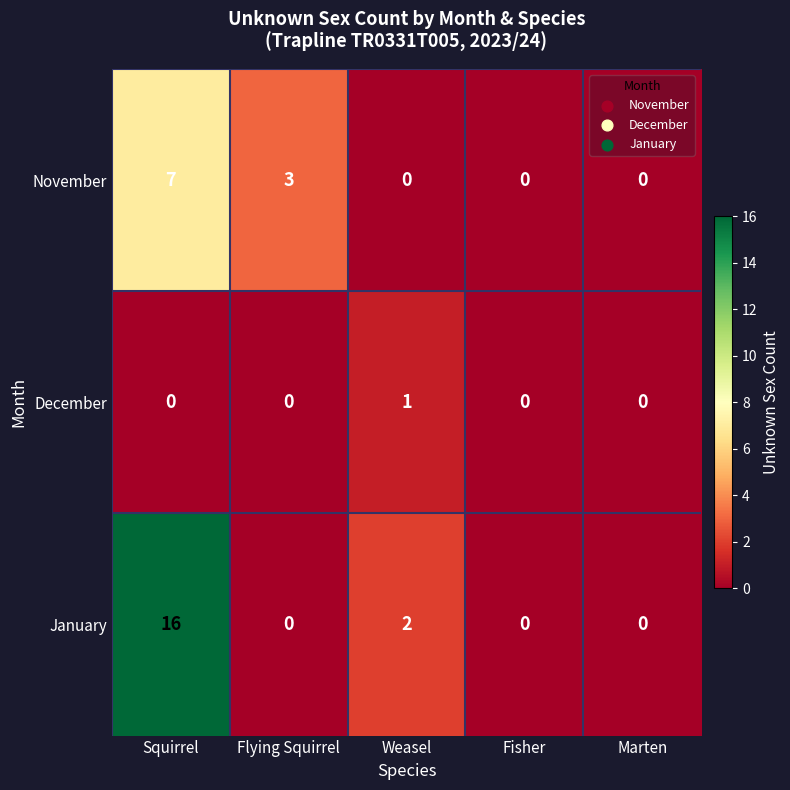

At which category is the sum across all series the highest?

Squirrel